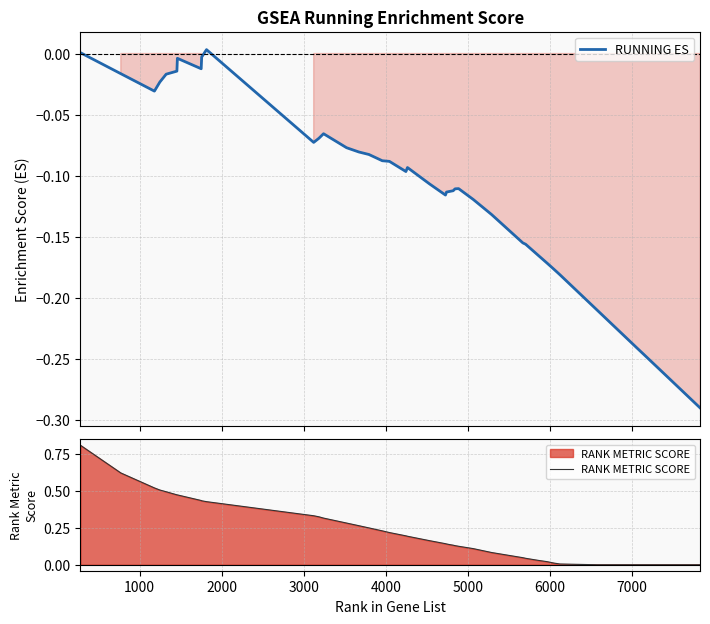

What is the maximum value shown in the chart?

0.8